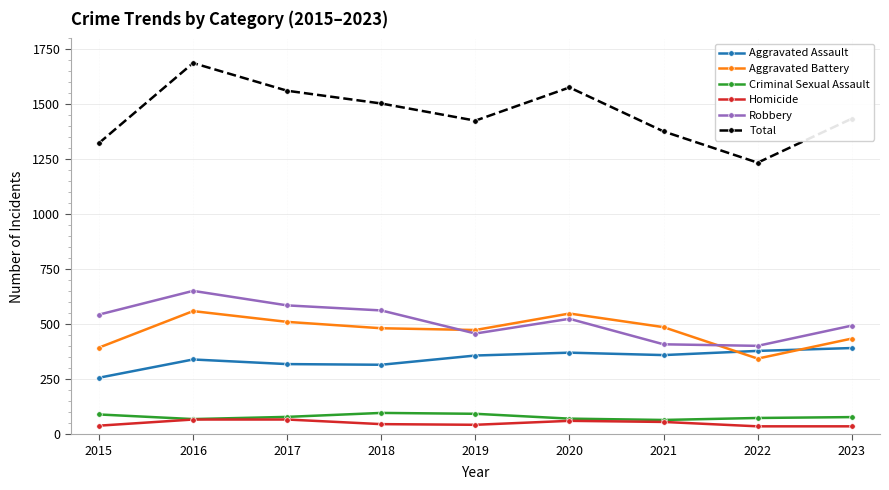

What is the highest value of the Criminal Sexual Assault series?

97